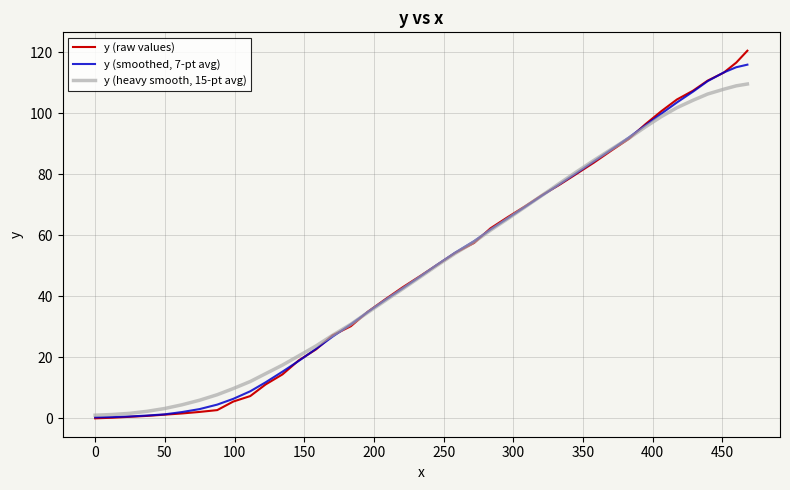

What is the maximum value for y (heavy smooth, 15-pt avg)?

109.6